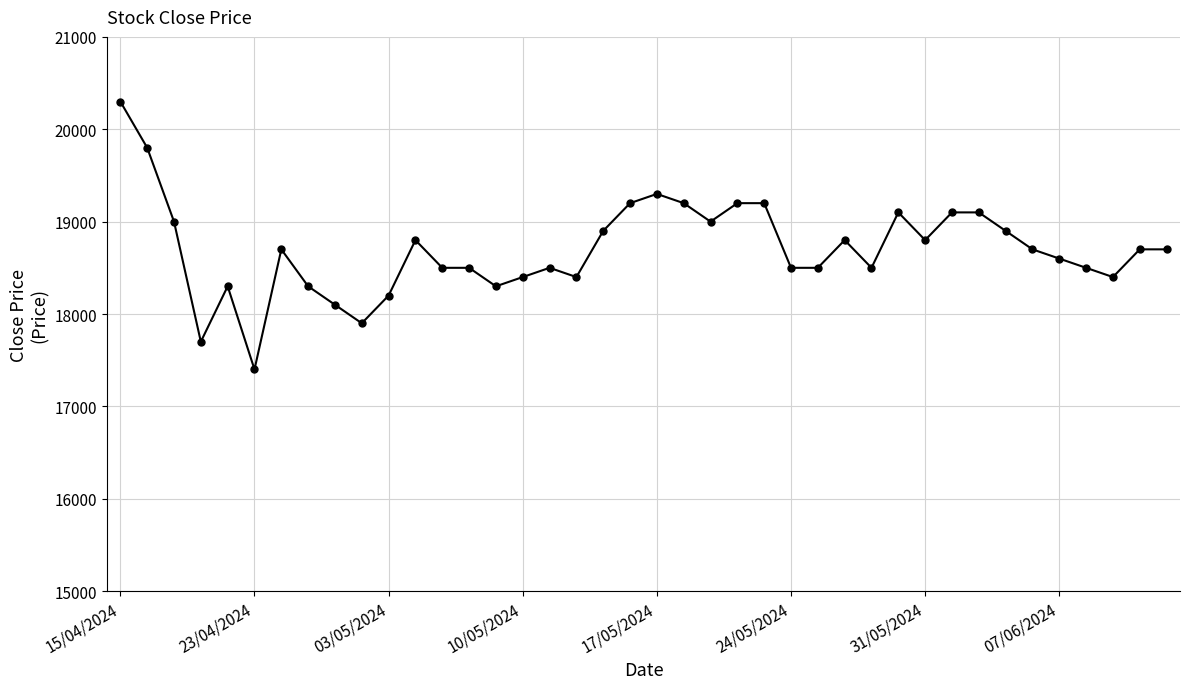

What is the value of the 5th point from the left?

18300